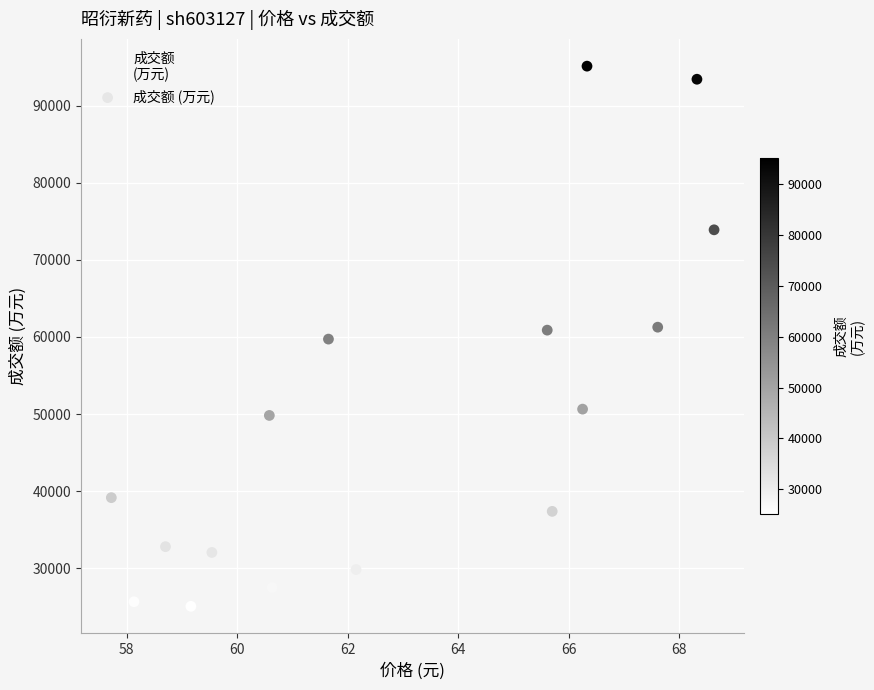

What is the range of Y values (max minus min)?

70118